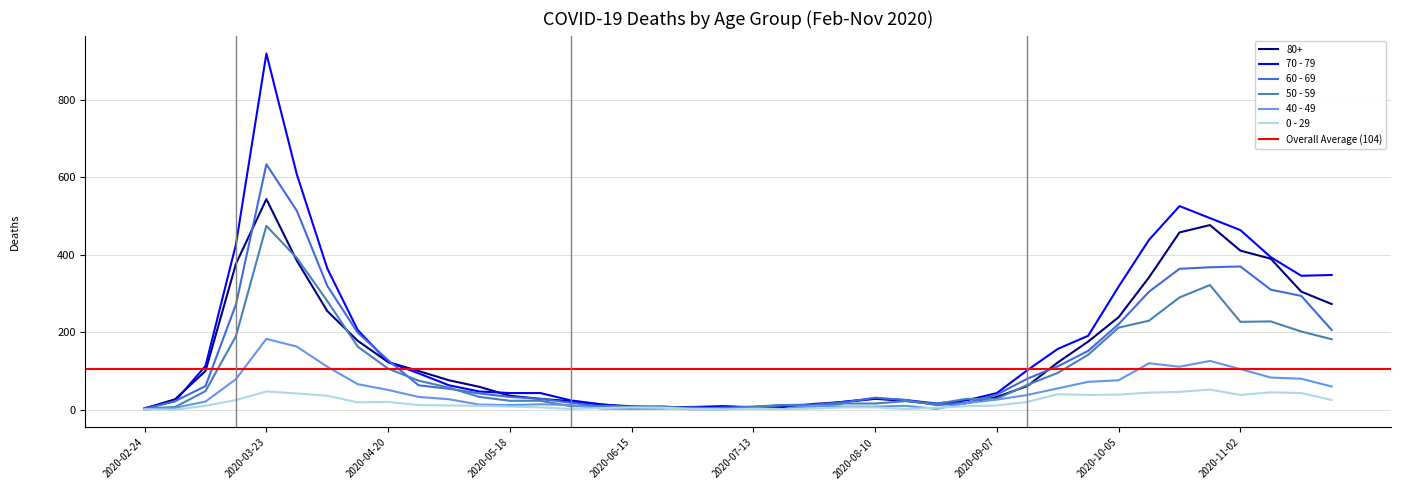

Which has a higher value, 2020-05-04 or 2020-07-20?

2020-05-04